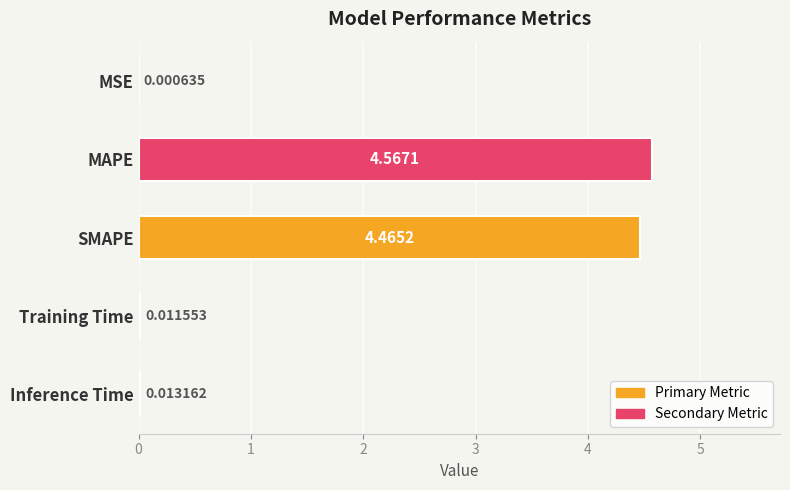

Which has a higher value, SMAPE or MAPE?

MAPE